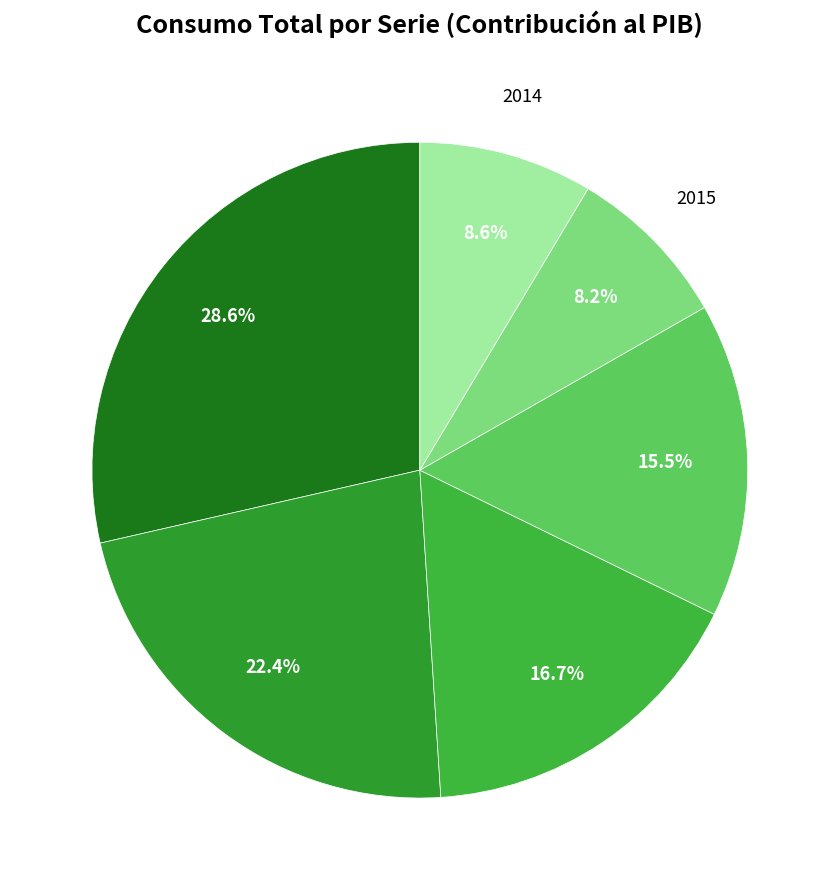

To the nearest percent, what is the average slice percentage?

17%